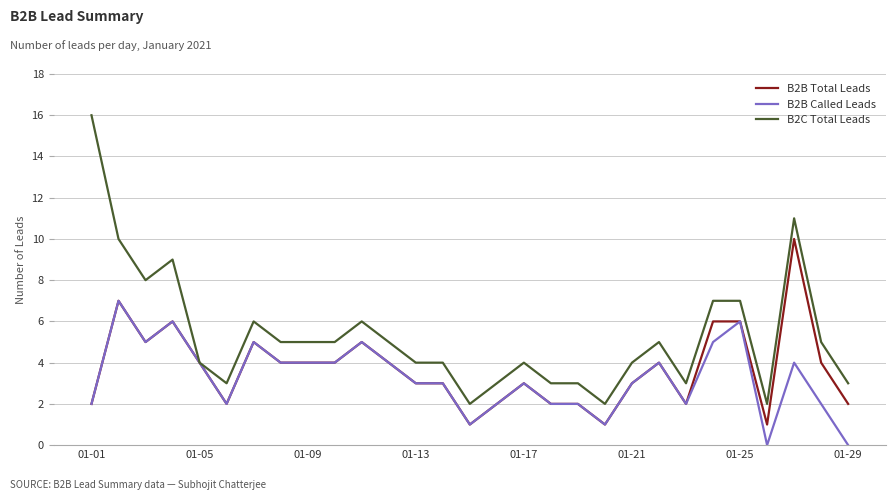

Does the chart have visible grid lines?

Yes